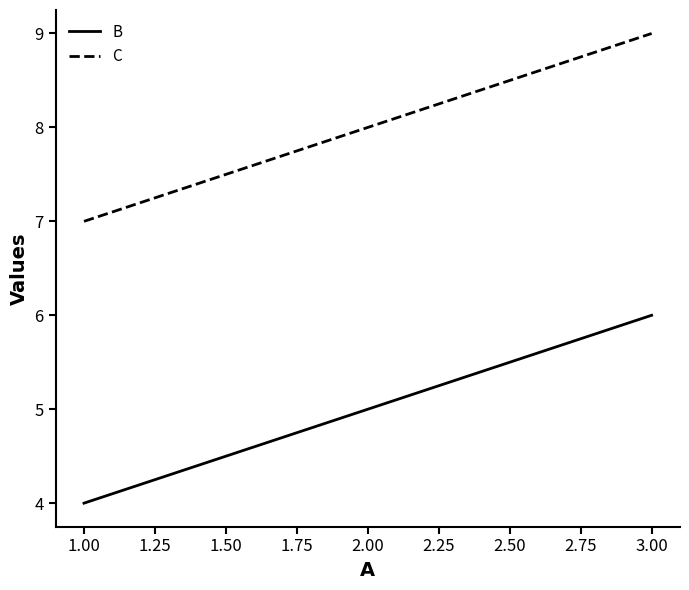

Which series has the largest total across all categories?

C